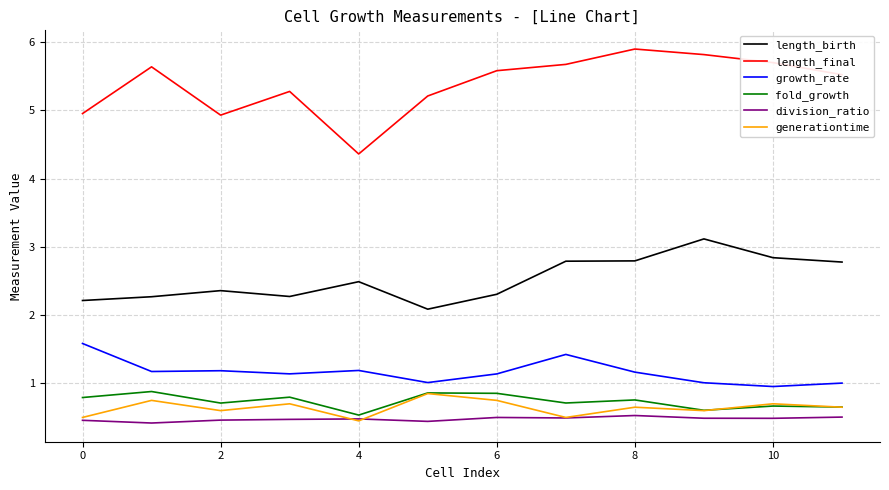

True or false: length_birth and generationtime intersect in this chart.

False